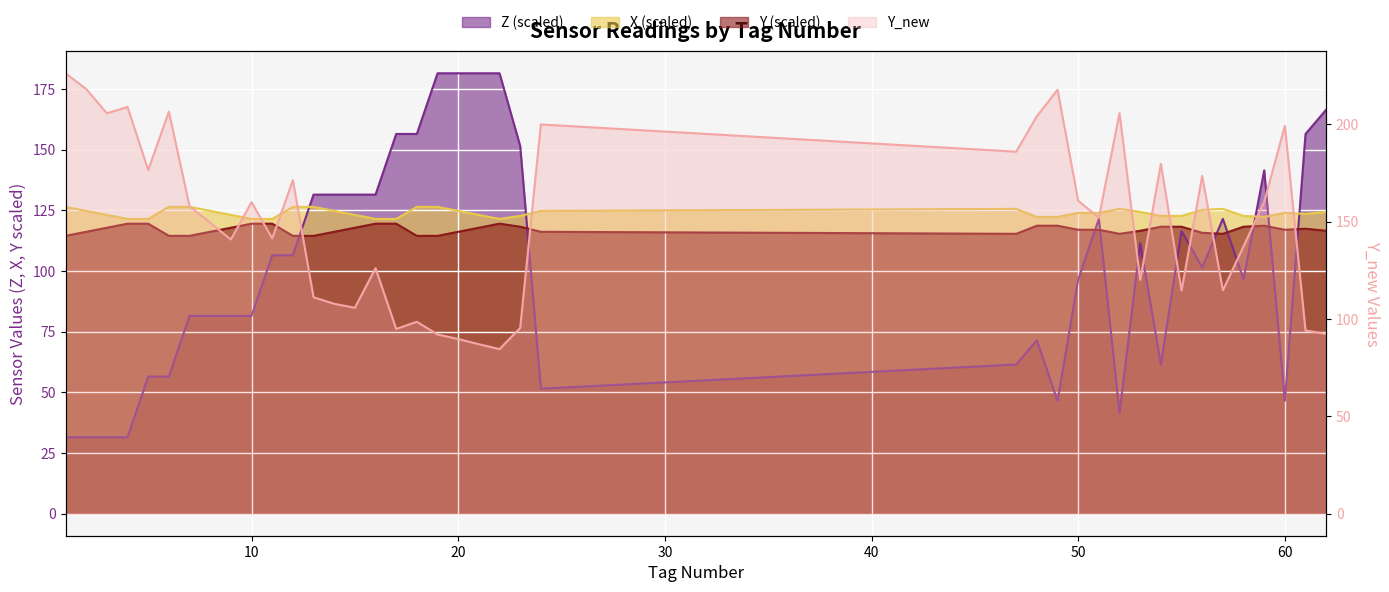

Where does the Z series first go above 106?

11